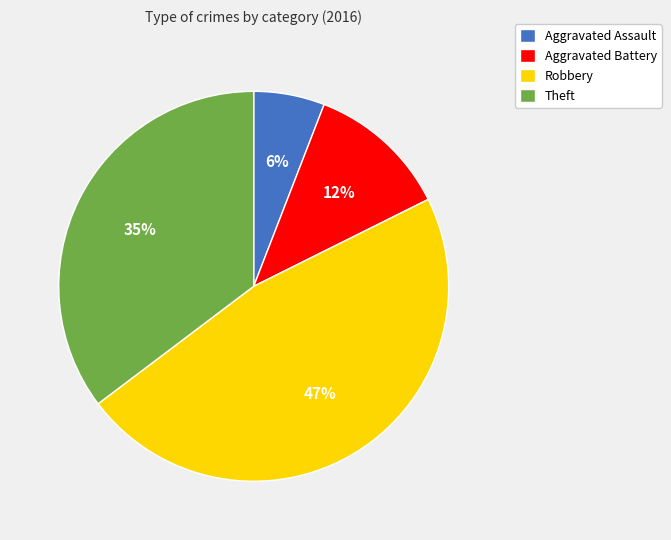

What percentage is the Robbery slice, to the nearest percent?

47%